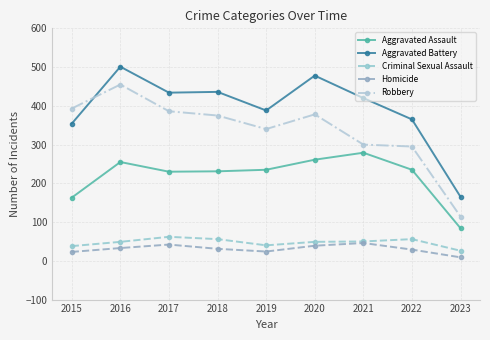

What value does the Criminal Sexual Assault series have at 2022?

56